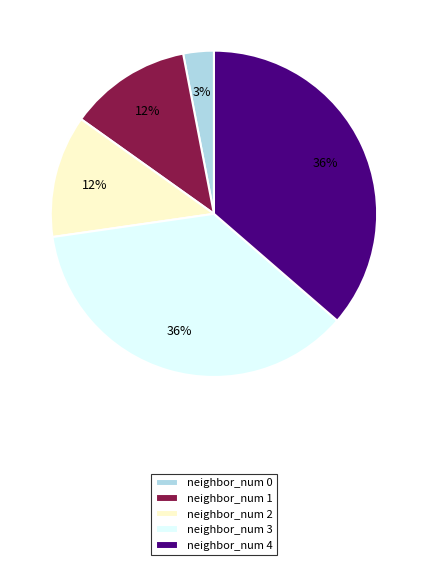

Which has a higher value, neighbor_num 0 or neighbor_num 4?

neighbor_num 4